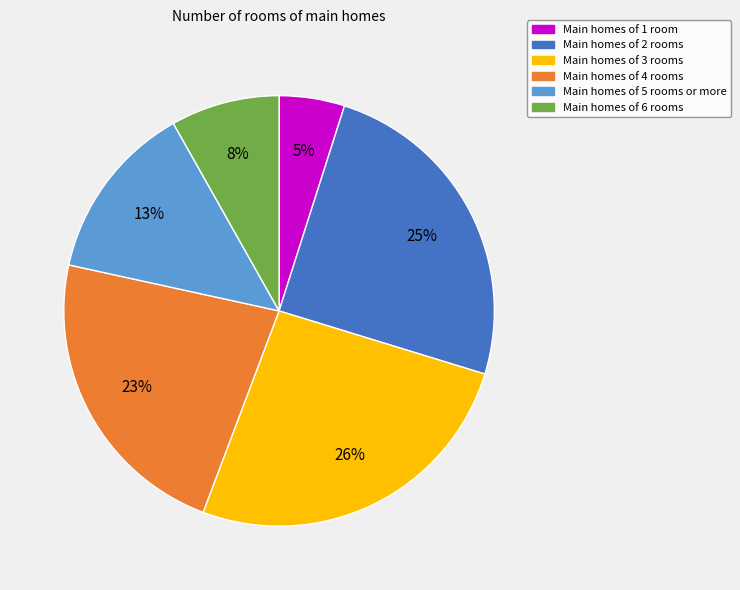

Rank the categories by value from lowest to highest.

Main homes of 1 room, Main homes of 6 rooms, Main homes of 5 rooms or more, Main homes of 4 rooms, Main homes of 2 rooms, Main homes of 3 rooms